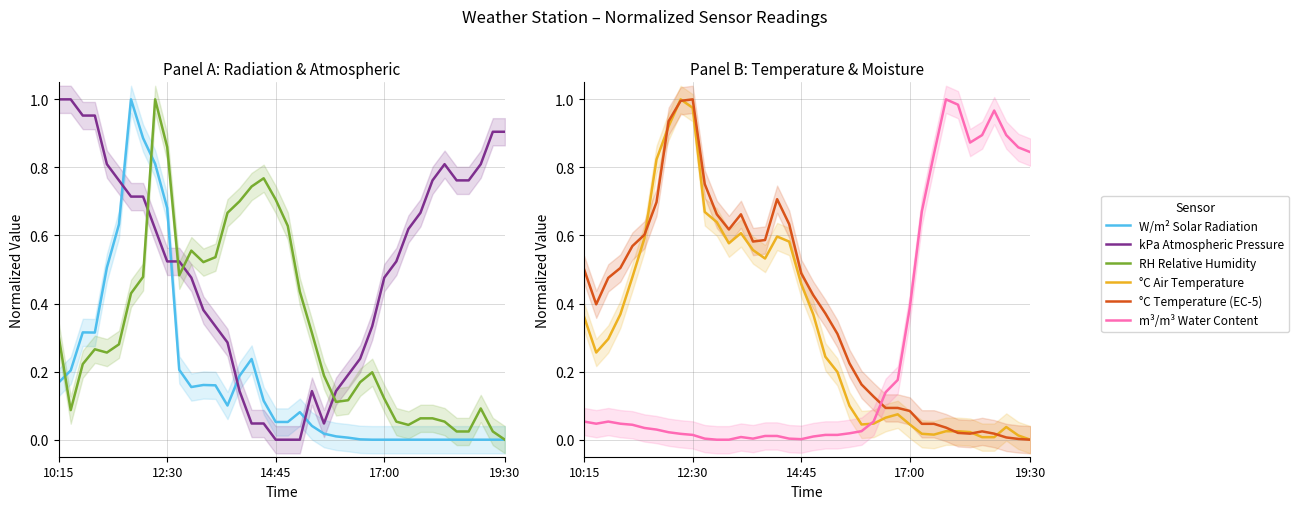

Which series has the largest total across all categories?

kPa Atmospheric Pressure